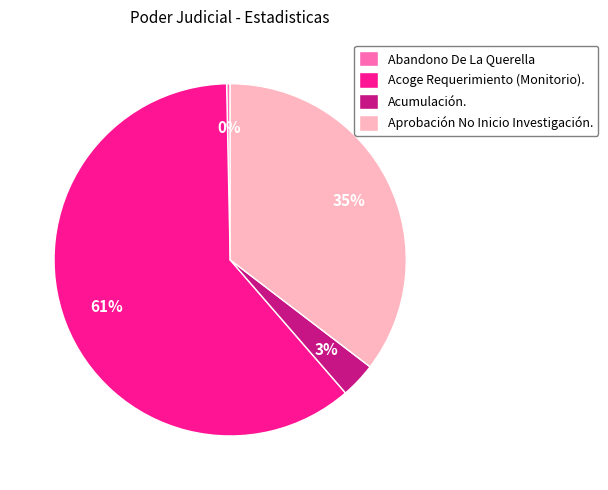

Which has a higher value, Abandono De La Querella or Acumulación.?

Acumulación.